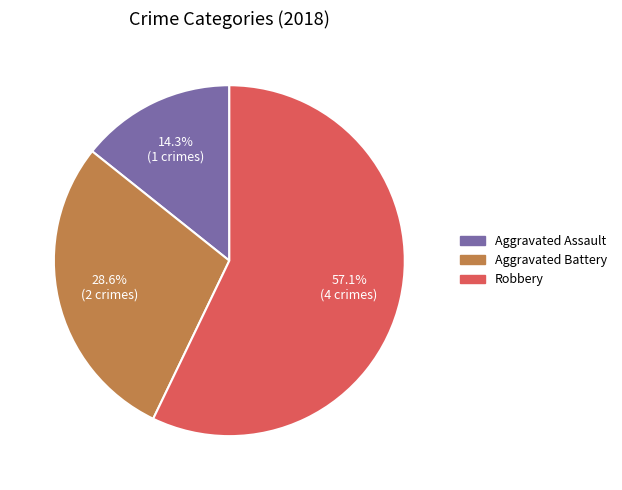

What portion of the pie excludes Aggravated Battery?

71.4%